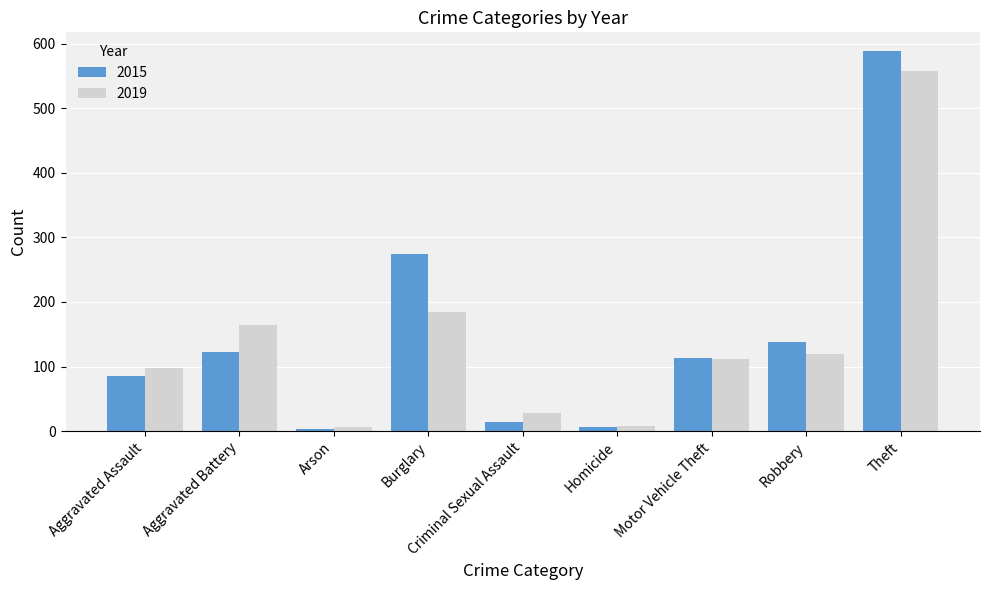

What is the average value of the 2015 series?

150